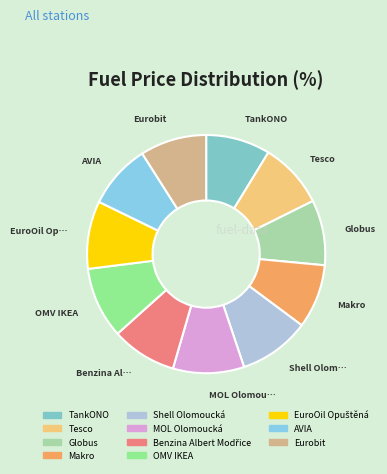

Is it true that EuroOil Opuštěná is 1% of the pie?

False